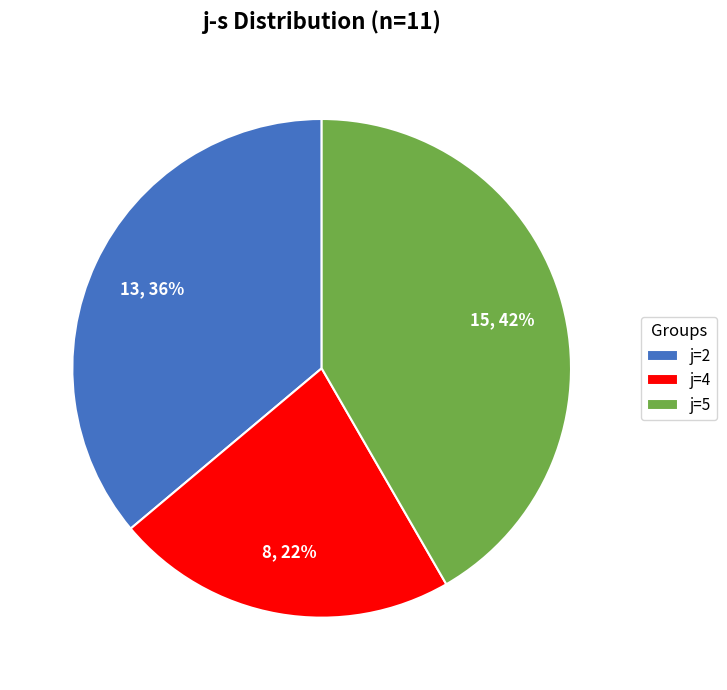

To the nearest percent, what is the difference between the j=4 and j=2 slice percentages?

14%